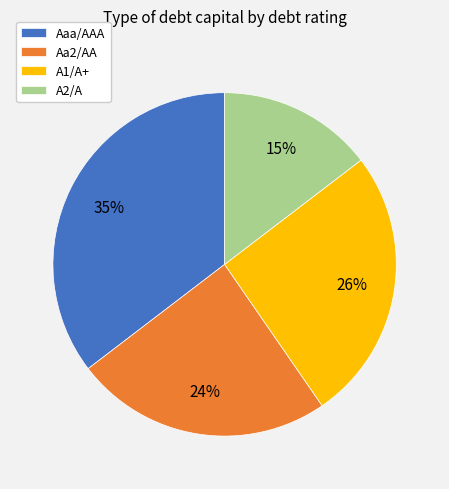

What percentage is the Aa2/AA slice, to the nearest percent?

24%